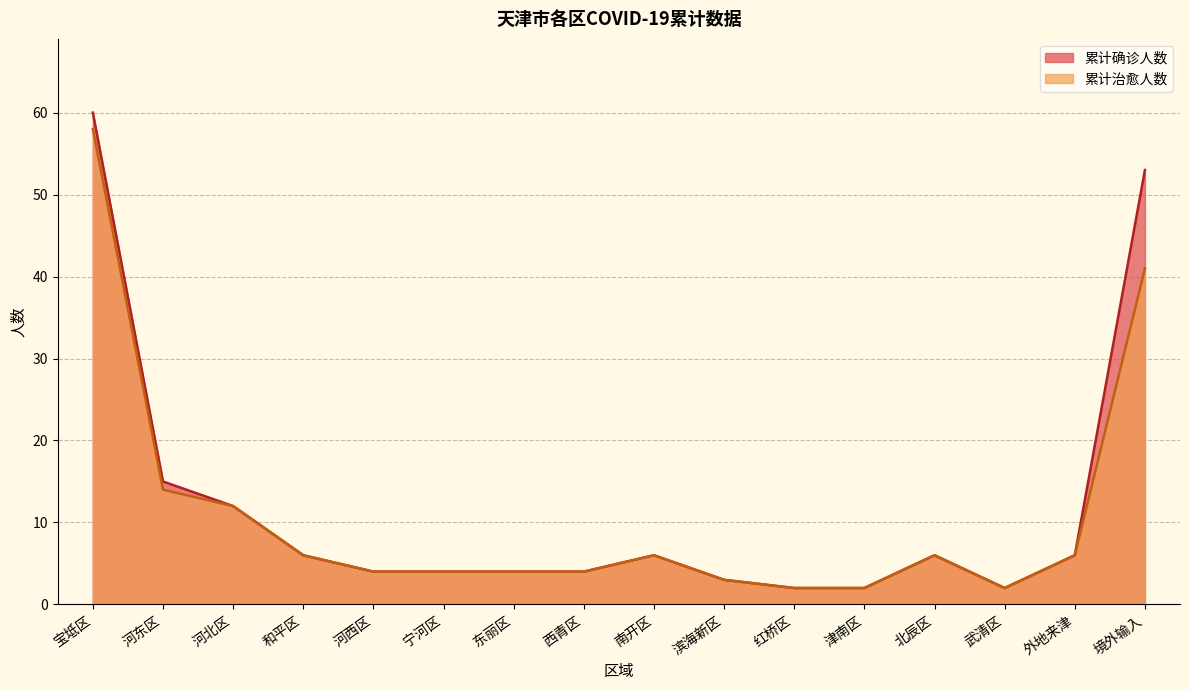

What is the total value across all series at 西青区?

8